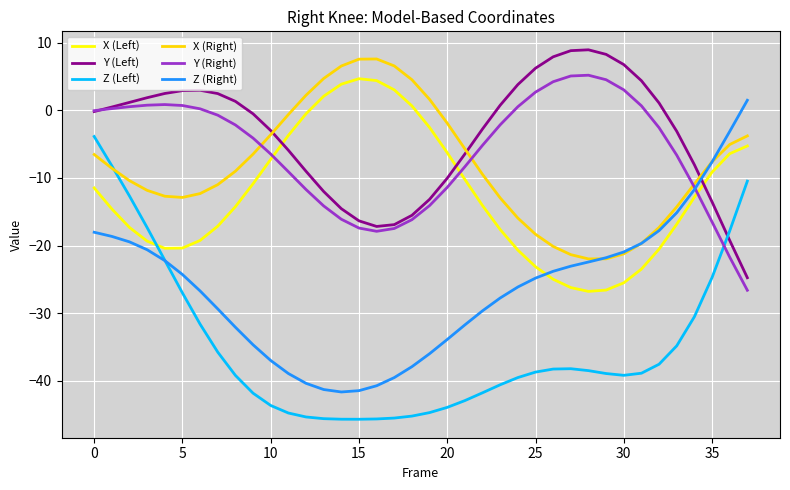

What is the maximum value shown in the chart?

9.0